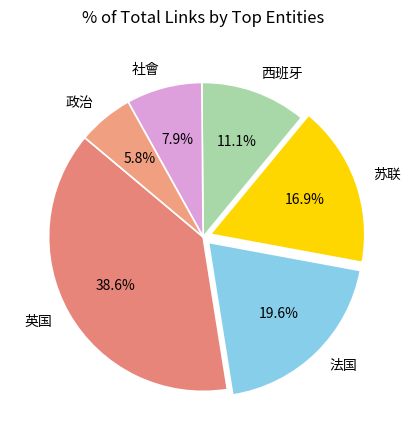

Does 法国 represent more than half of the total?

No